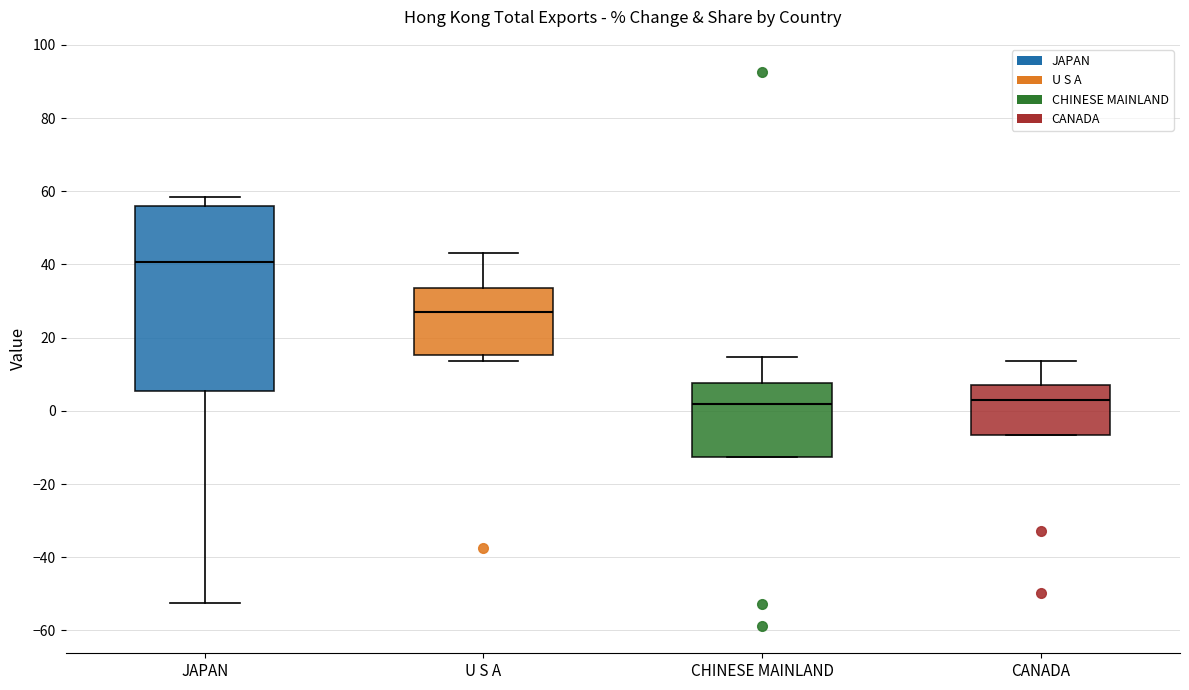

Reading left to right, read every box against the y-axis: the position of its median line, the range the box covers, and the ends of its whiskers. The values are not printed on the chart, so give them approximately, as read against the axis.

JAPAN: median 40, box 6 to 56, whiskers -52 to 58
U S A: median 28, box 16 to 34, whiskers 14 to 44
CHINESE MAINLAND: median 2, box -12 to 8, whiskers -12 to 14
CANADA: median 4, box -6 to 8, whiskers -6 to 14